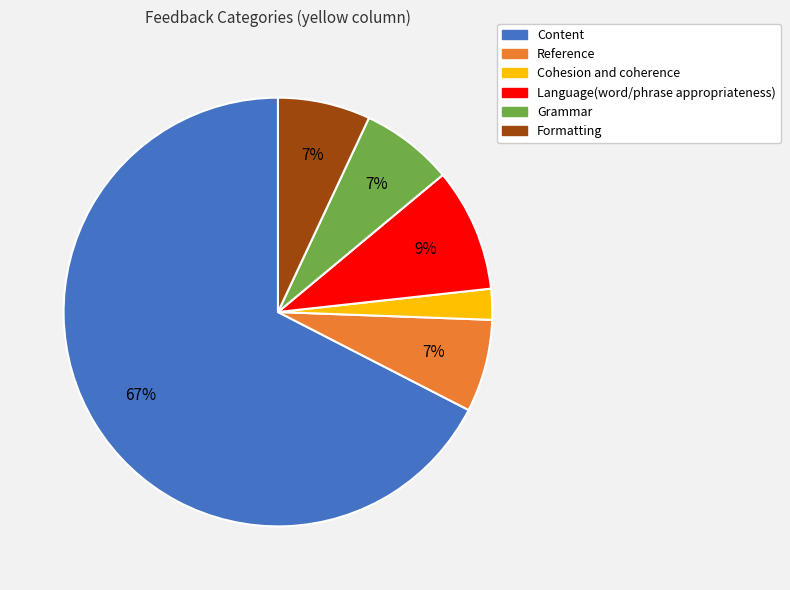

The Content slice represents 67% of the pie. True or false?

True